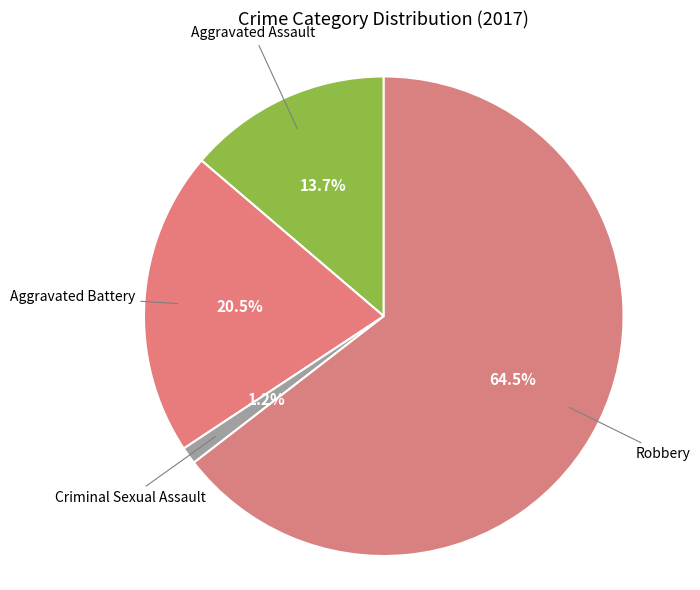

How many slices are in this pie chart?

4